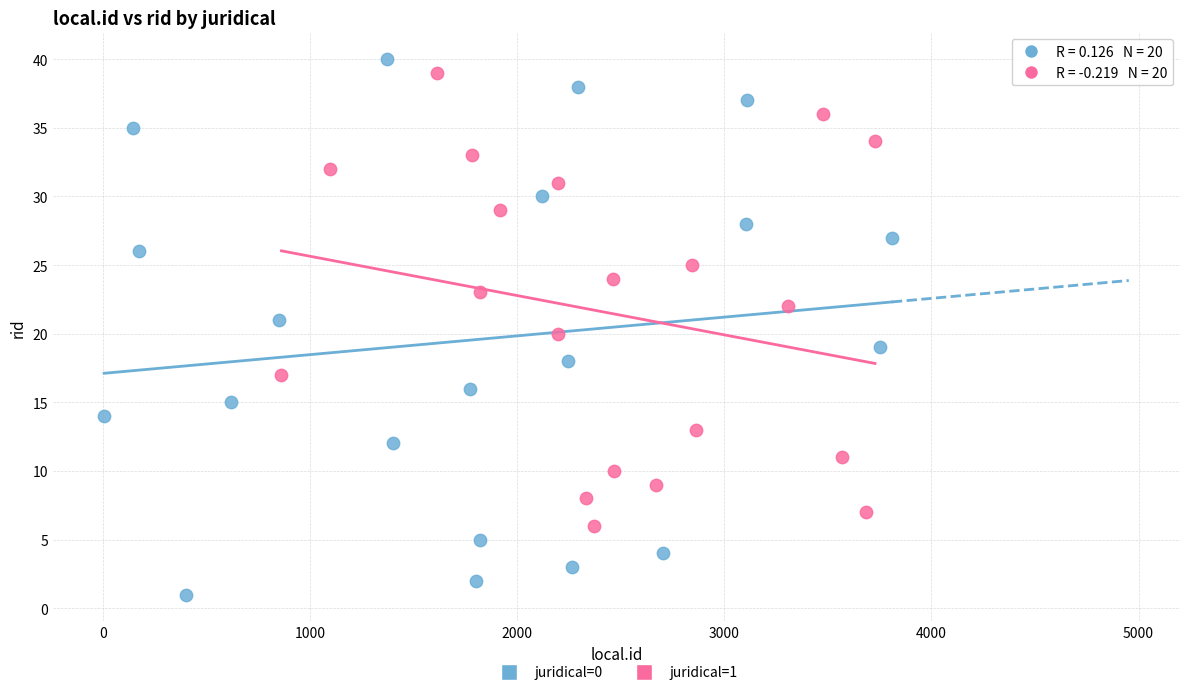

Which series contains the highest Y value?

juridical=0